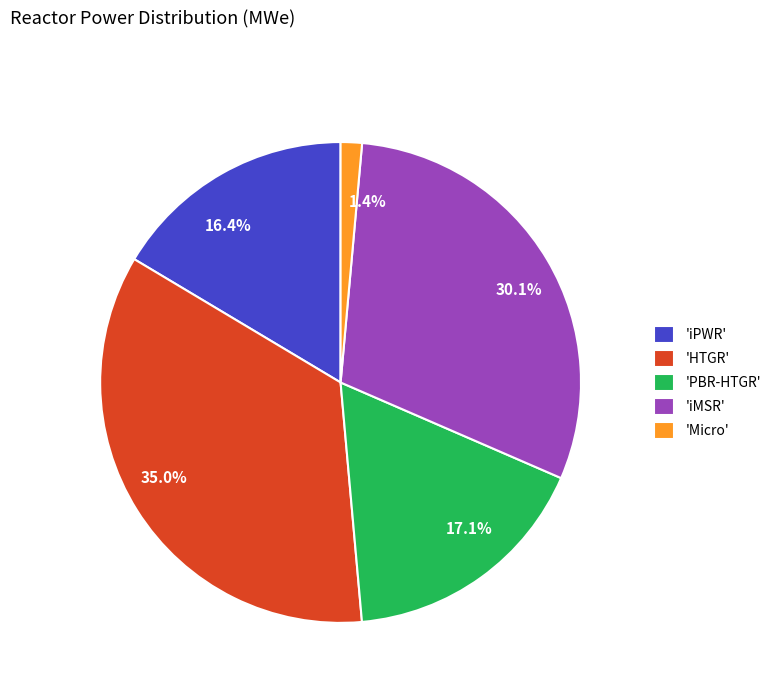

Is there a majority slice in this chart?

No